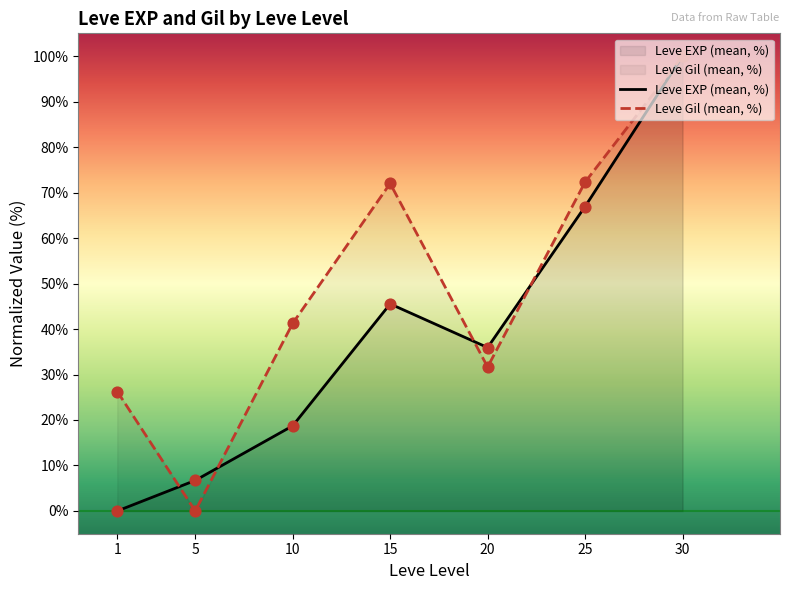

What are all the series names shown in the legend?

Leve EXP (mean, %), Leve Gil (mean, %)